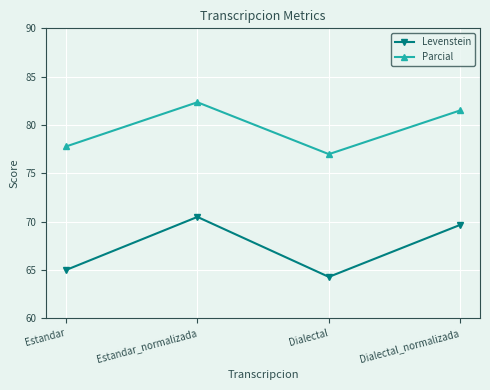

What is the average value of the Levenstein series?

67.4